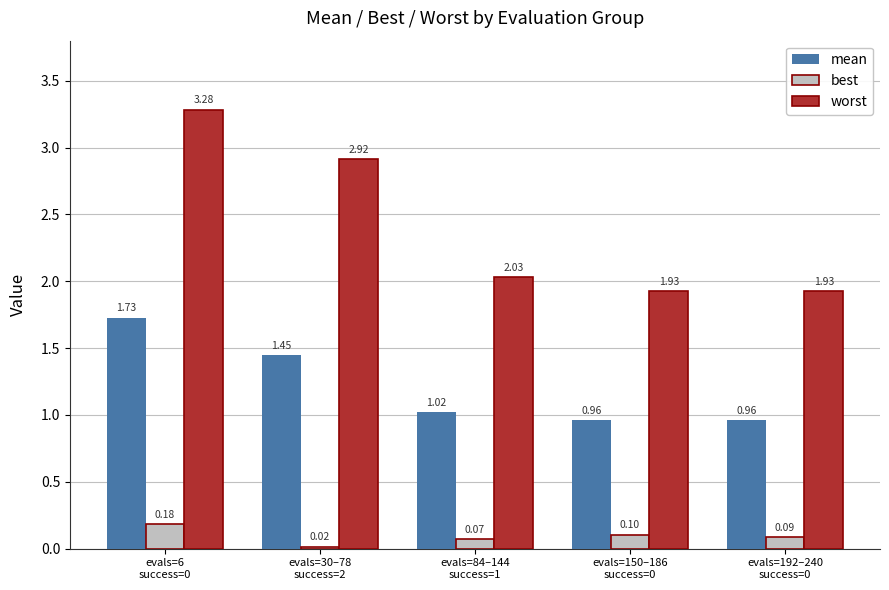

Does the chart contain any negative values?

No